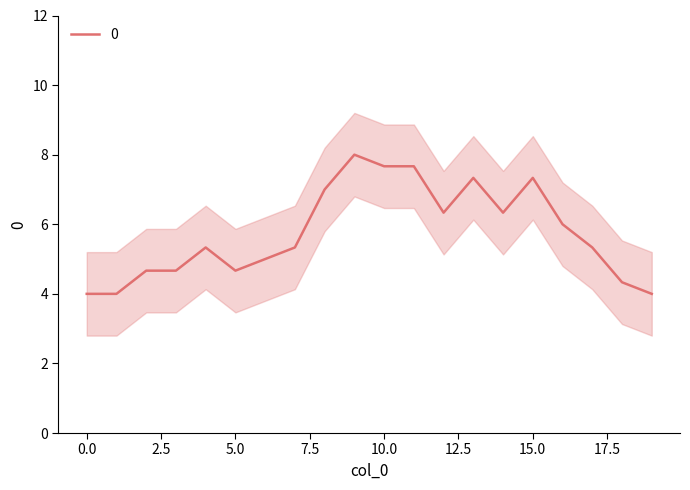

What is the lowest value of the 0 series?

4.0